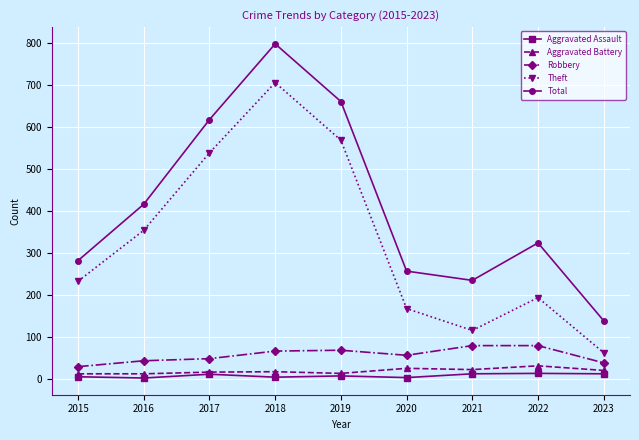

At which label is Theft closest to 384?

2016